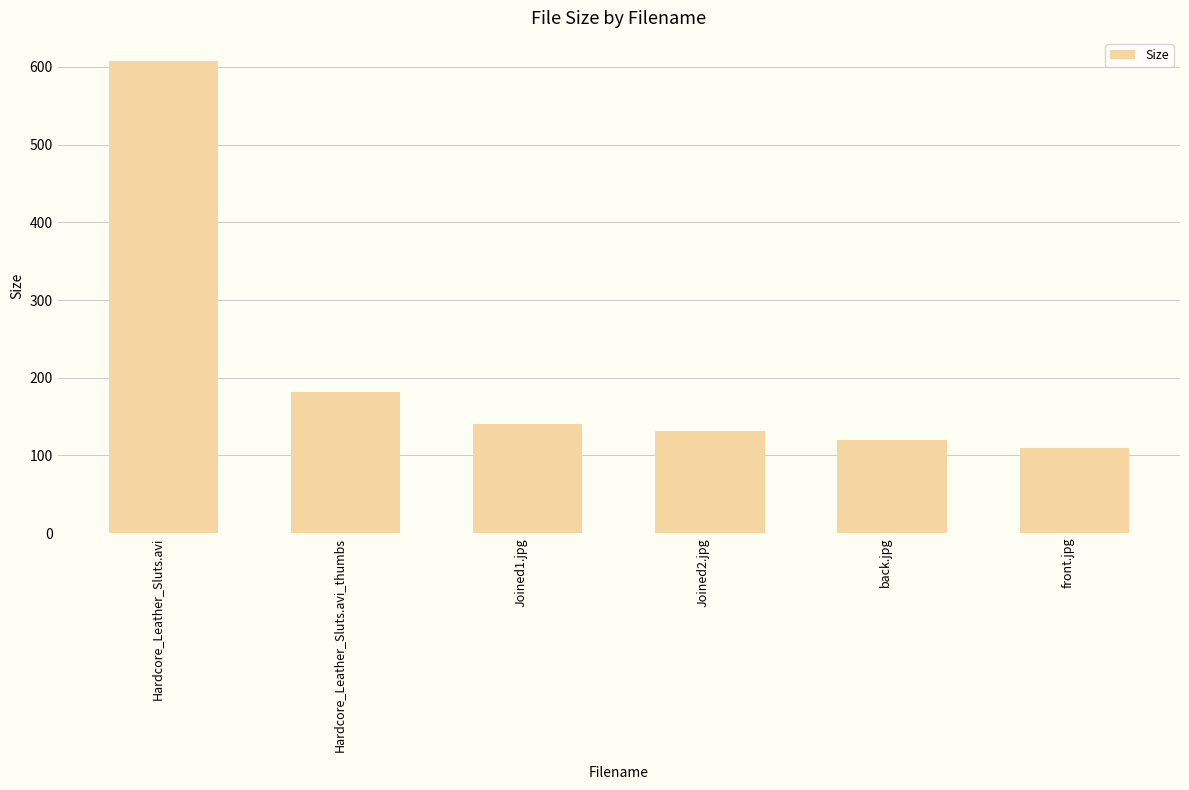

Is it true that the value at Hardcore_Leather_Sluts.avi_thumbs is 181.1?

True